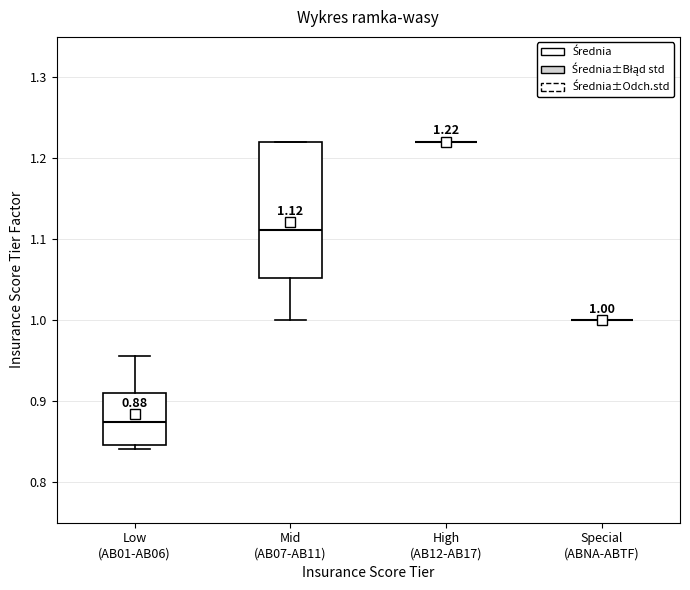

Comparing the boxes themselves (not the whiskers), which one is the tallest?

Mid (AB07-AB11)